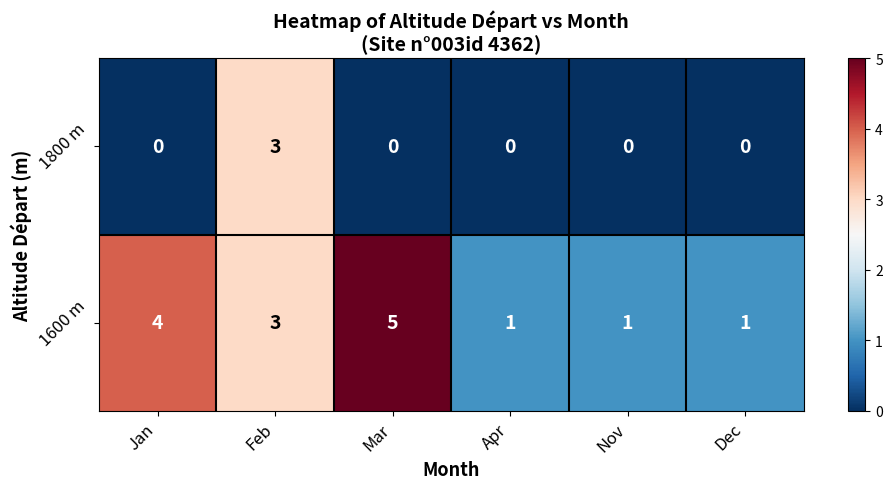

At which label does 1600 m first exceed 3?

Jan